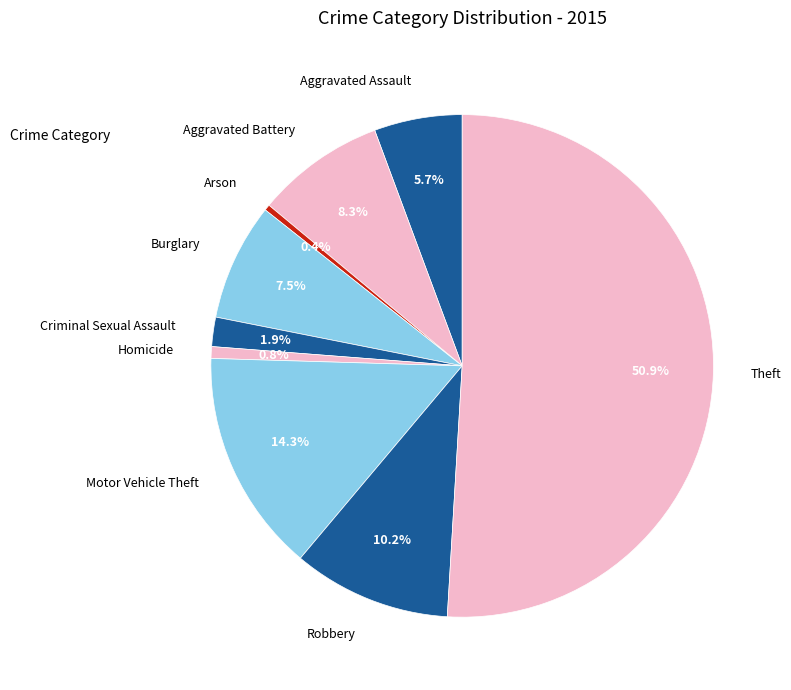

What portion of the pie excludes Aggravated Assault?

94.3%